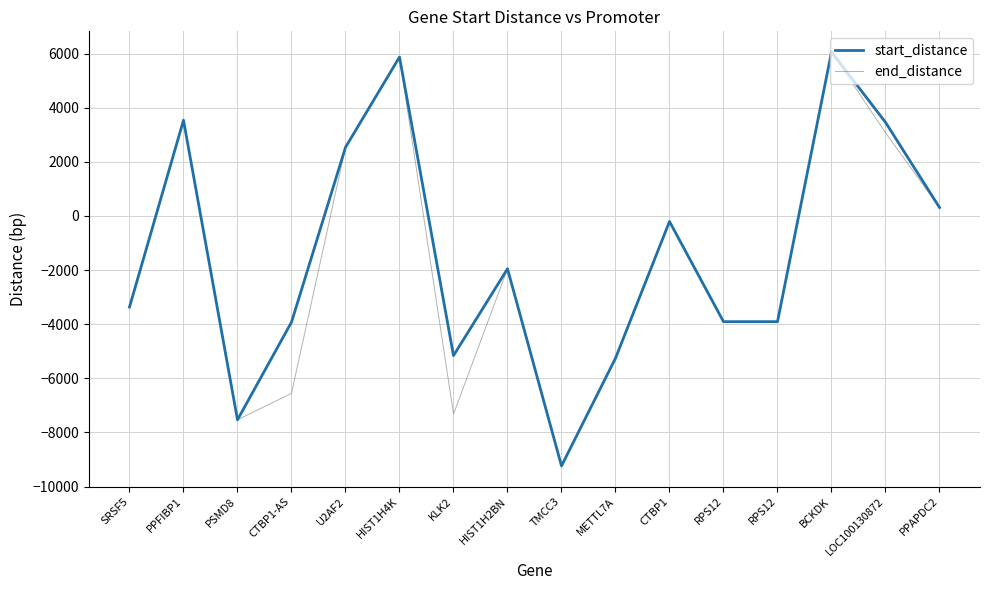

How many positive values does the start_distance series have?

6